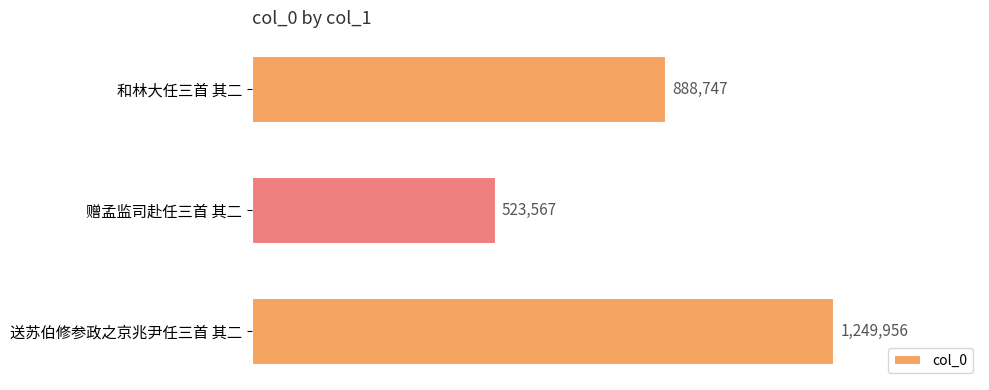

Are the bars horizontal?

Yes